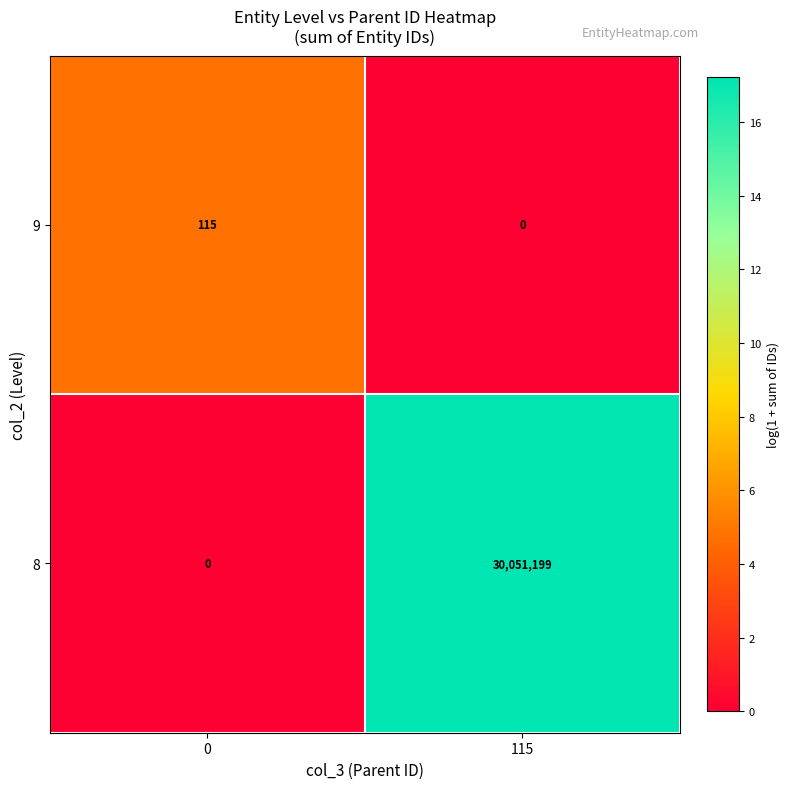

How many categories are shown in the chart?

2